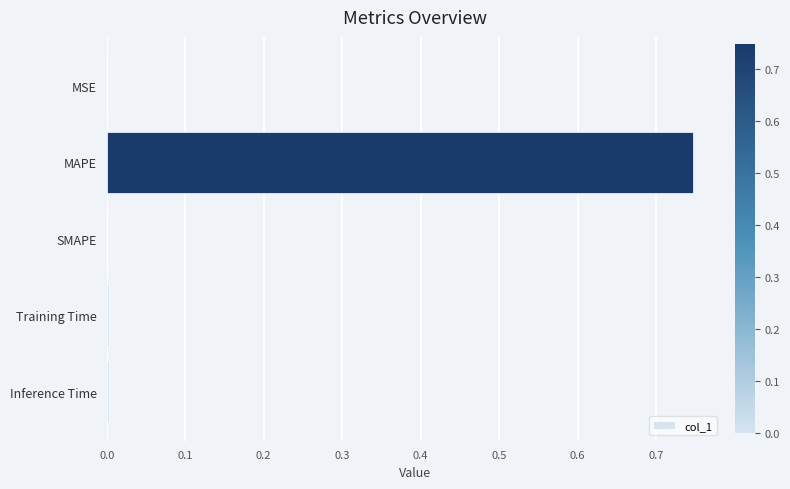

Which label corresponds to the largest value in the chart?

MAPE